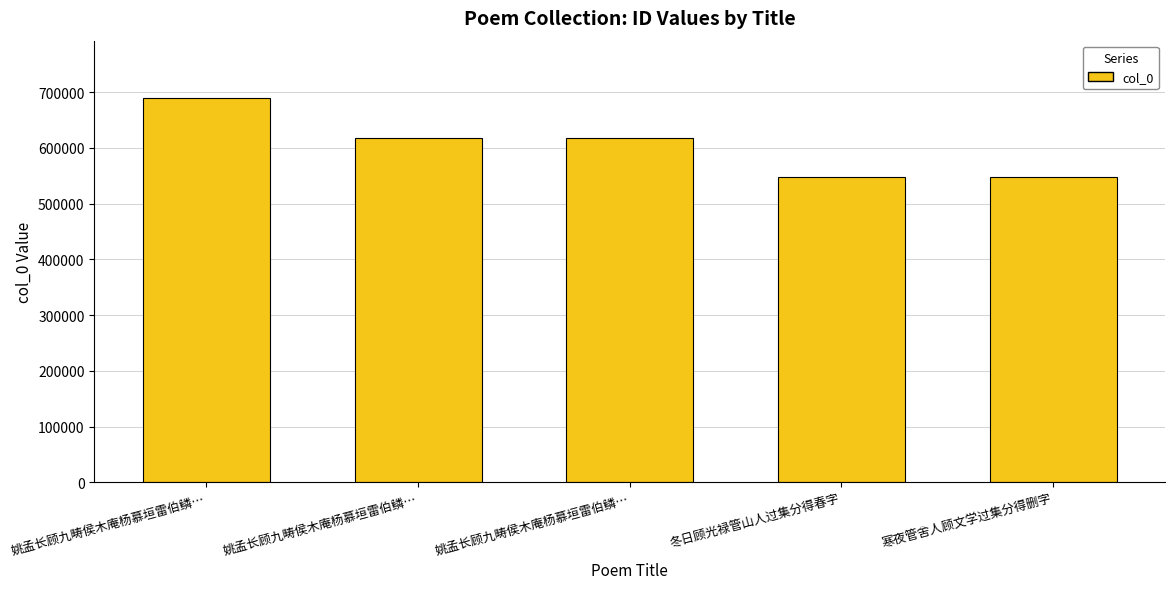

How many values are below 618108?

2